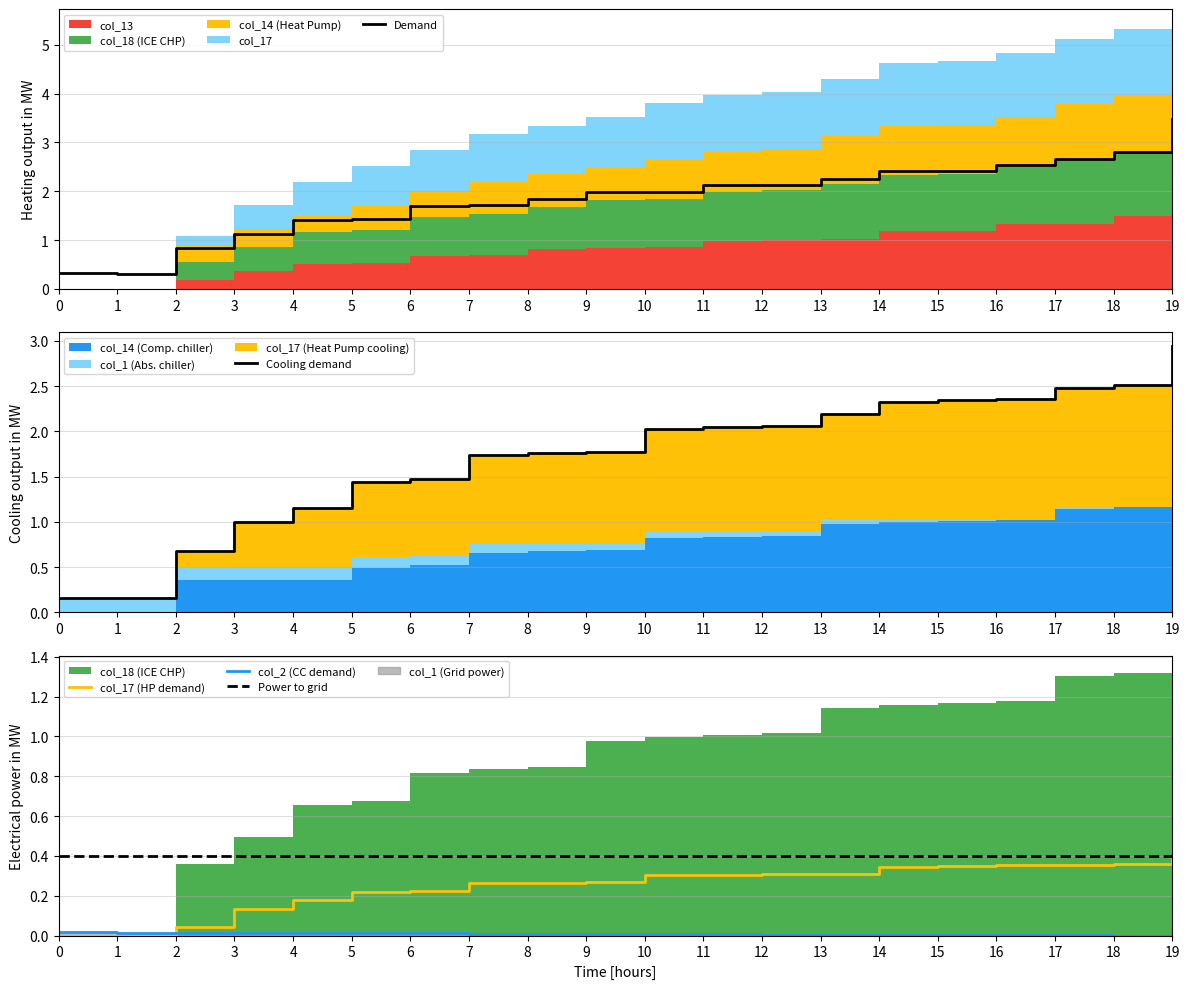

Is the value of col_1 at 18 greater than the value of col_17 at 9?

No